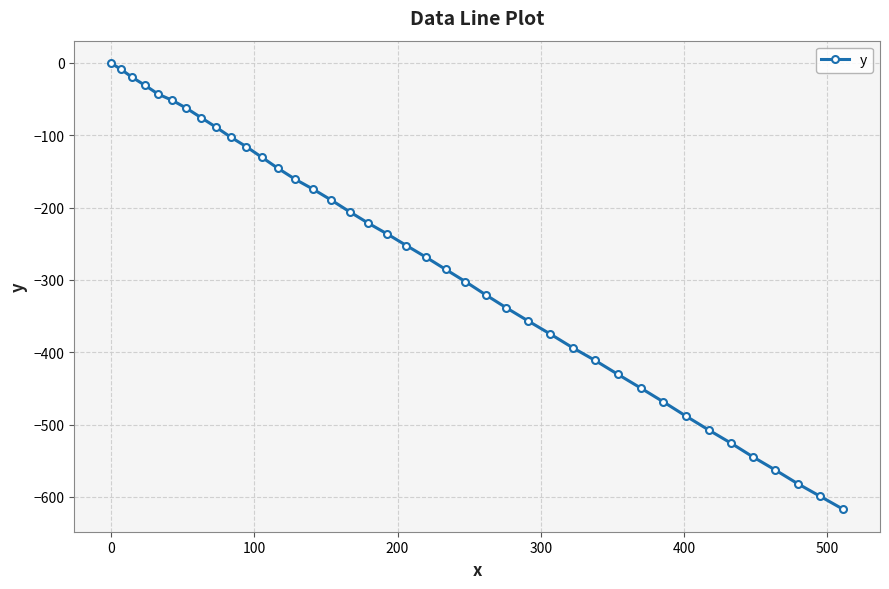

What is the minimum value shown in the chart?

-617.2